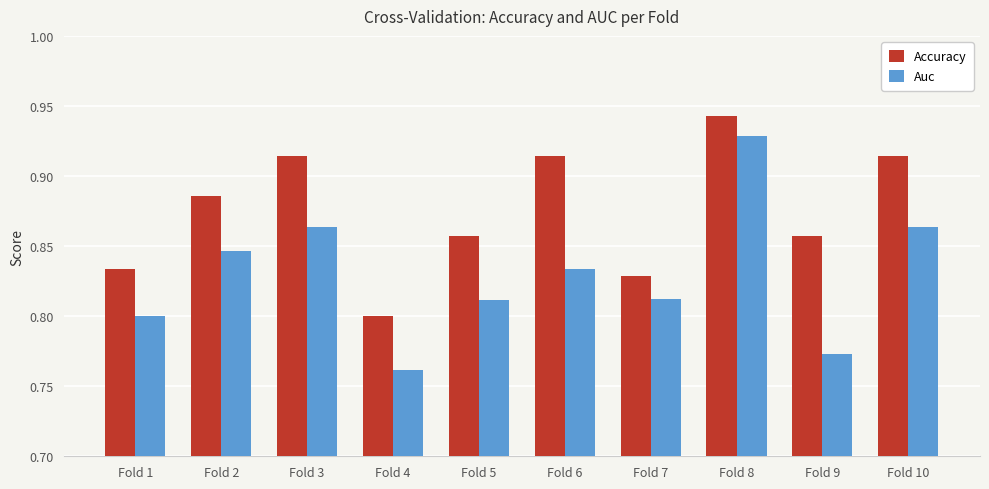

What is the sum of the Auc values at Fold 8 and Fold 5?

1.7